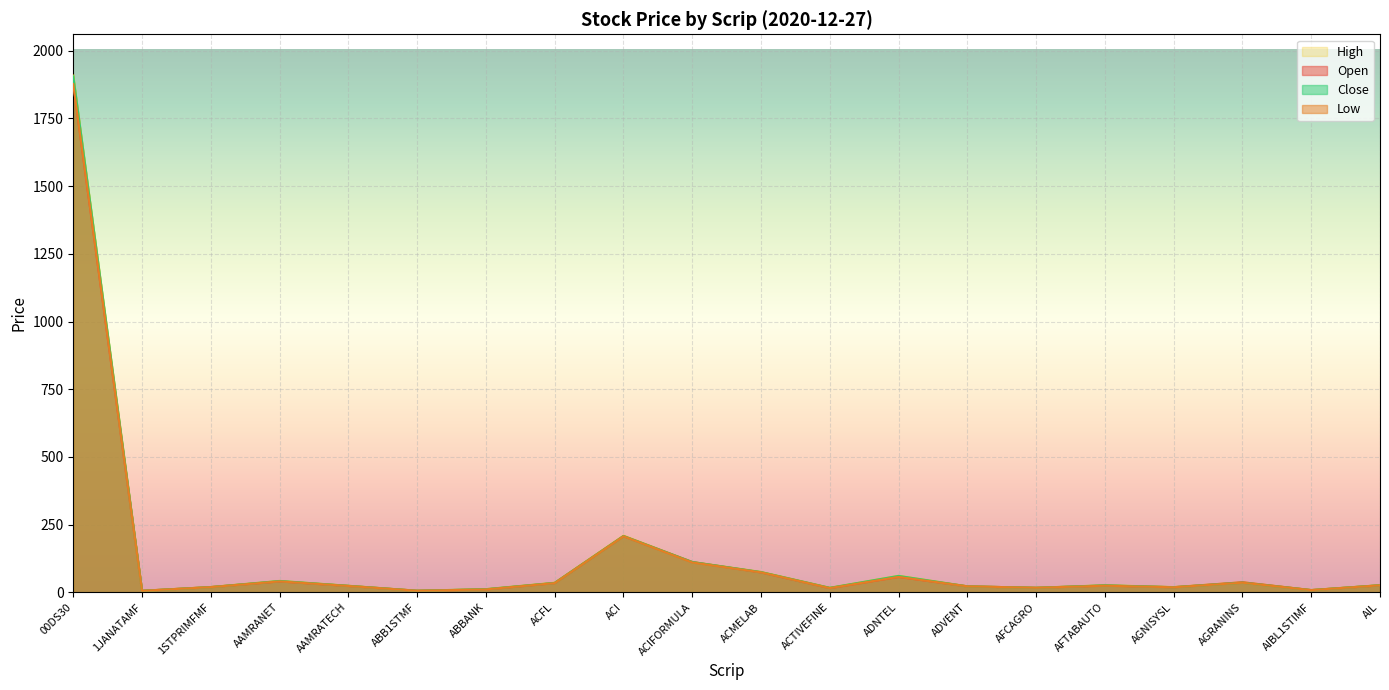

How many interior local peaks does the High series have?

5